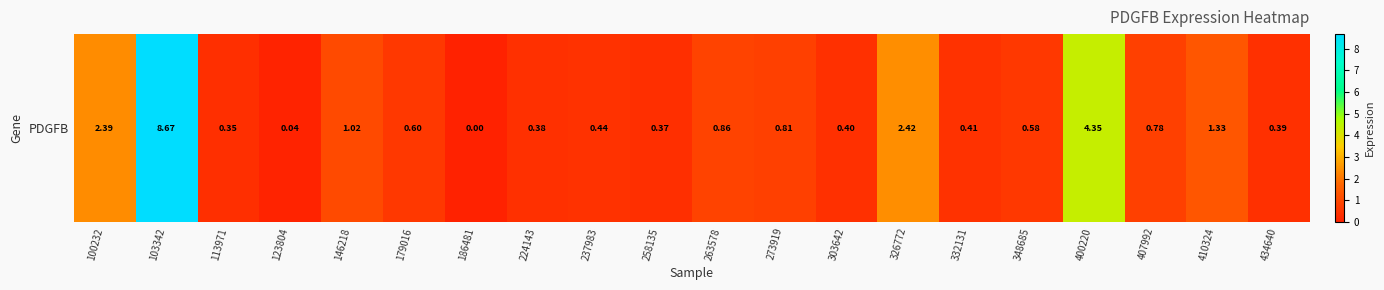

How many data points are above 0?

19